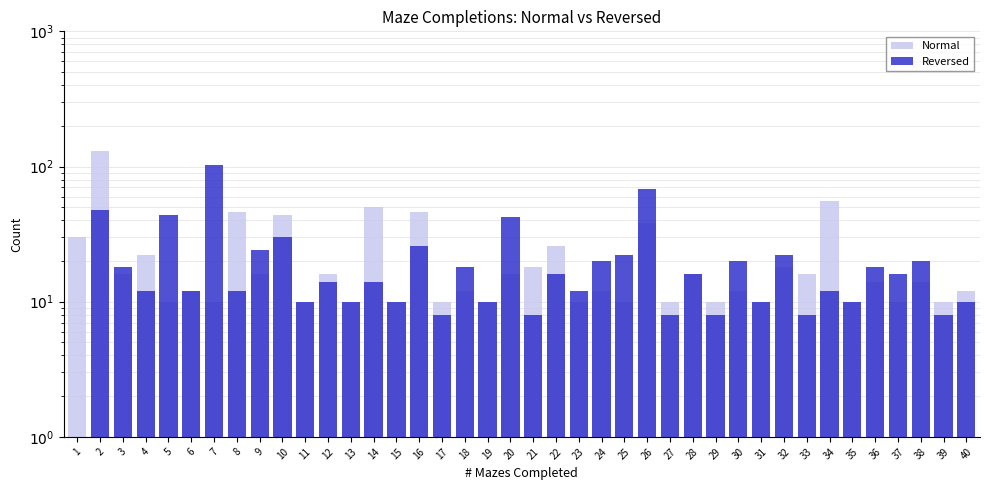

List the series in order of their overall mean, highest first.

Normal, Reversed